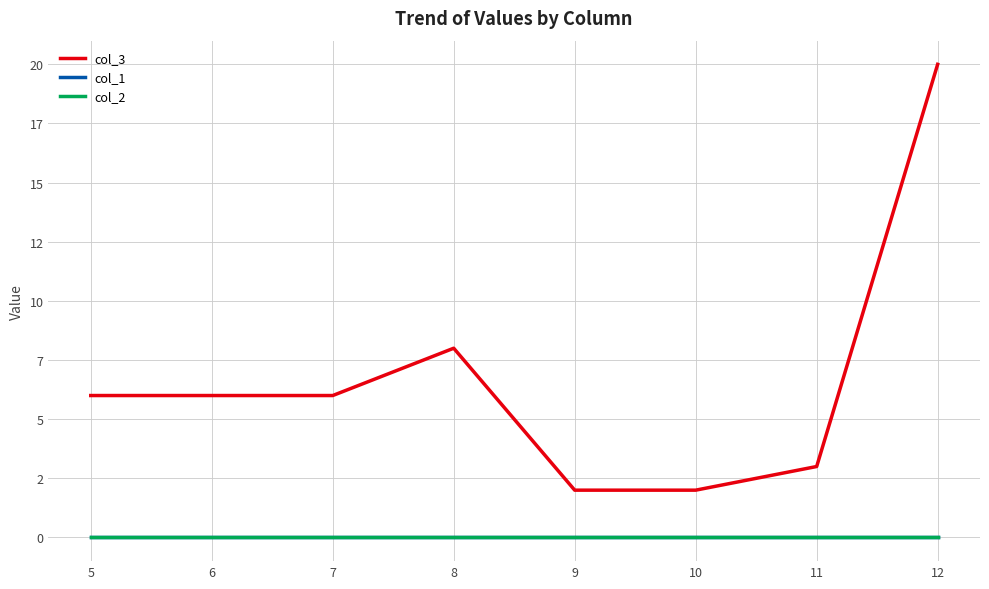

Is this an area chart (filled region under the line)?

No